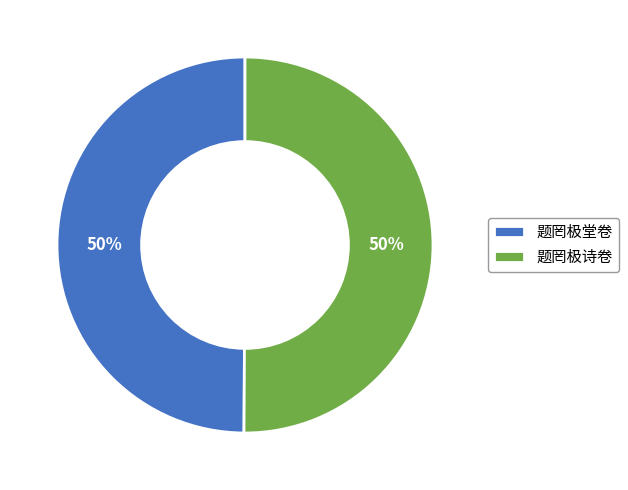

Approximately how many times larger is the value at 题罔极诗卷 compared to 题罔极堂卷?

1.0